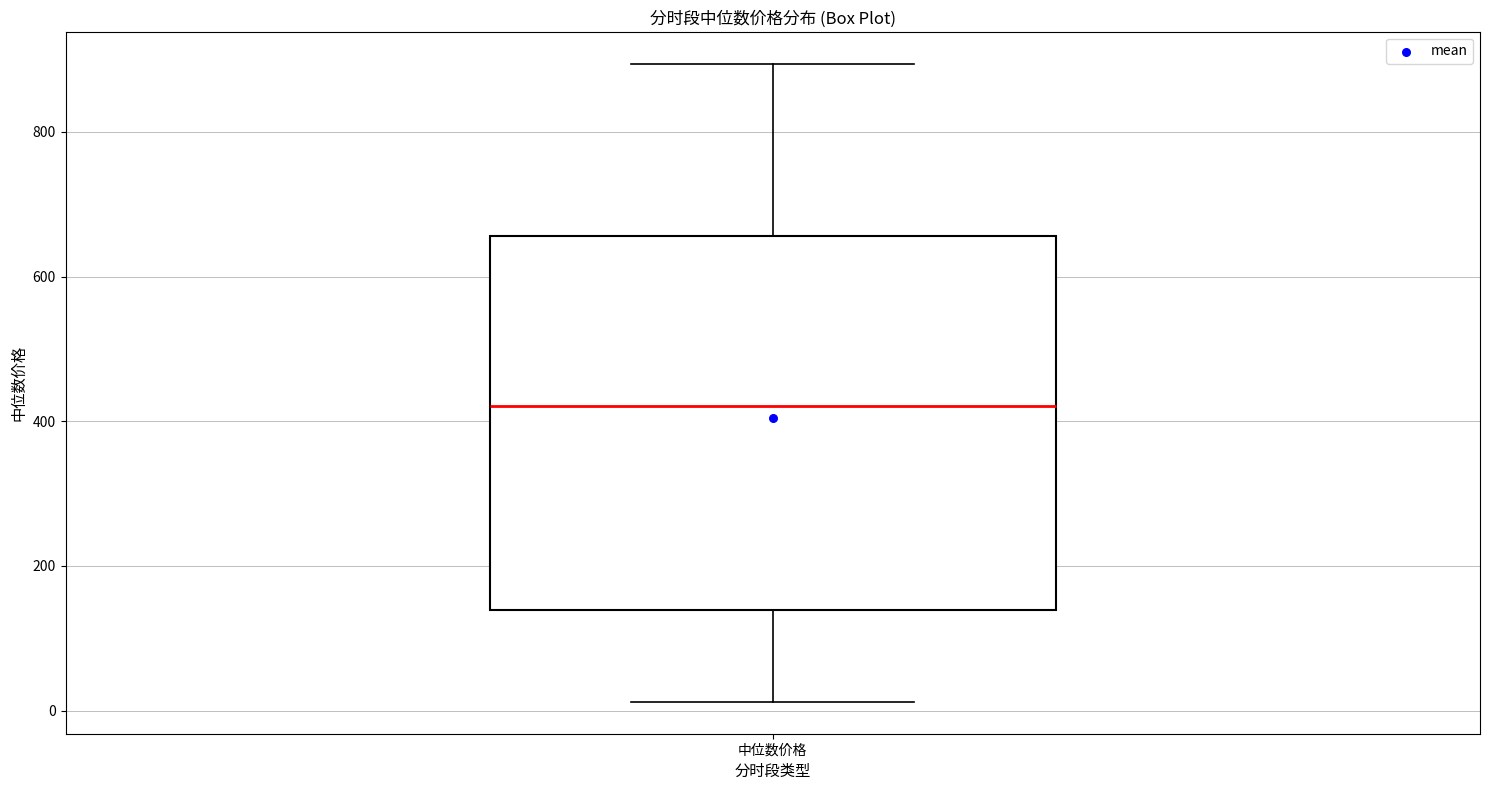

Read this box plot against the y-axis: the position of the median line, the range covered by the box, and the ends of both whiskers. The values are not printed on the chart, so give them approximately, as read against the axis.

median 420, box 140 to 660, whiskers 20 to 900